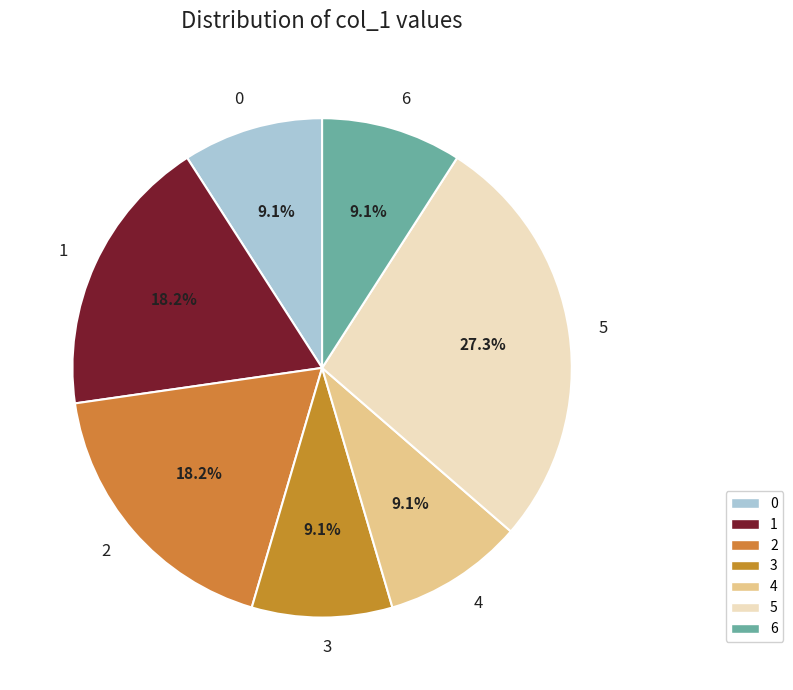

What percentage is the 2 slice, to the nearest percent?

18%